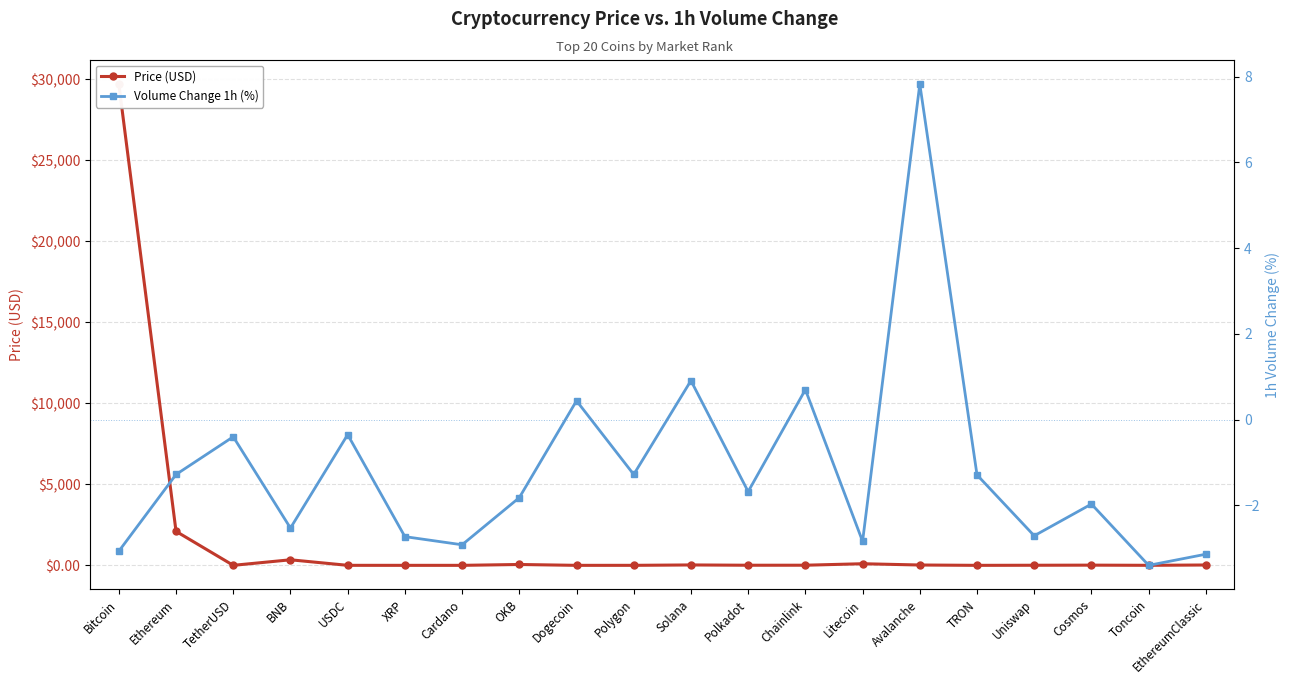

Between which two adjacent categories do Price (USD) and Volume Change 1h (%) first intersect?

OKB and Dogecoin